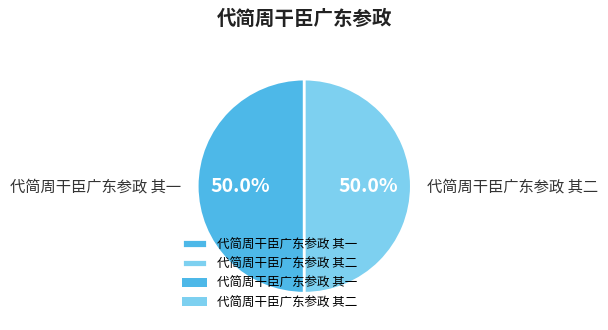

Count the number of slices in the pie.

2